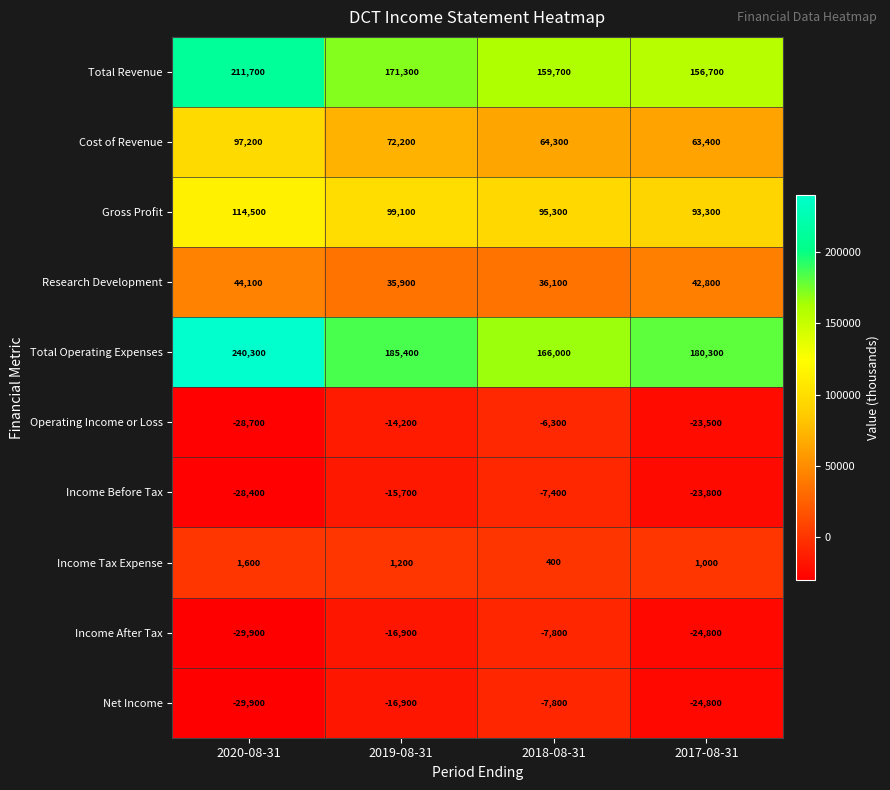

At which label does Income Before Tax first exceed -15700?

2018-08-31